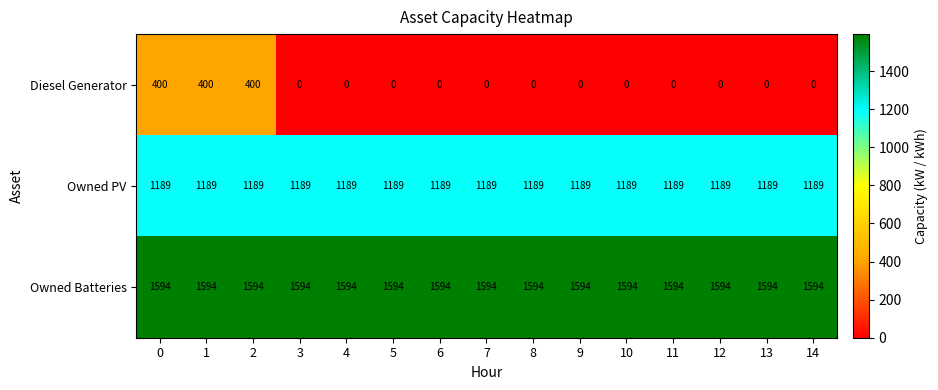

The Owned PV series shows 1189 at 7. True or false?

True